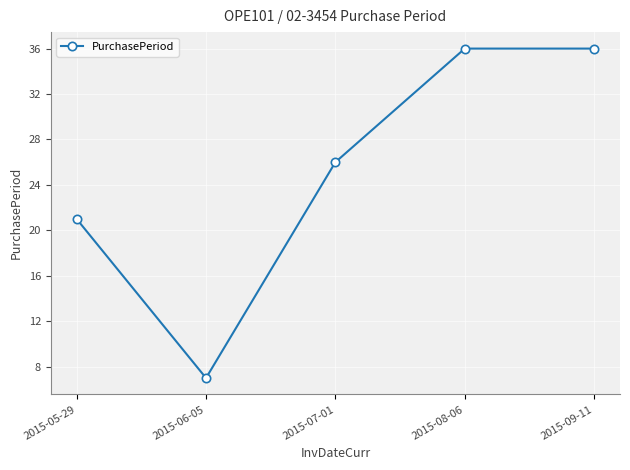

The value at 2015-08-06 is 36. True or false?

True